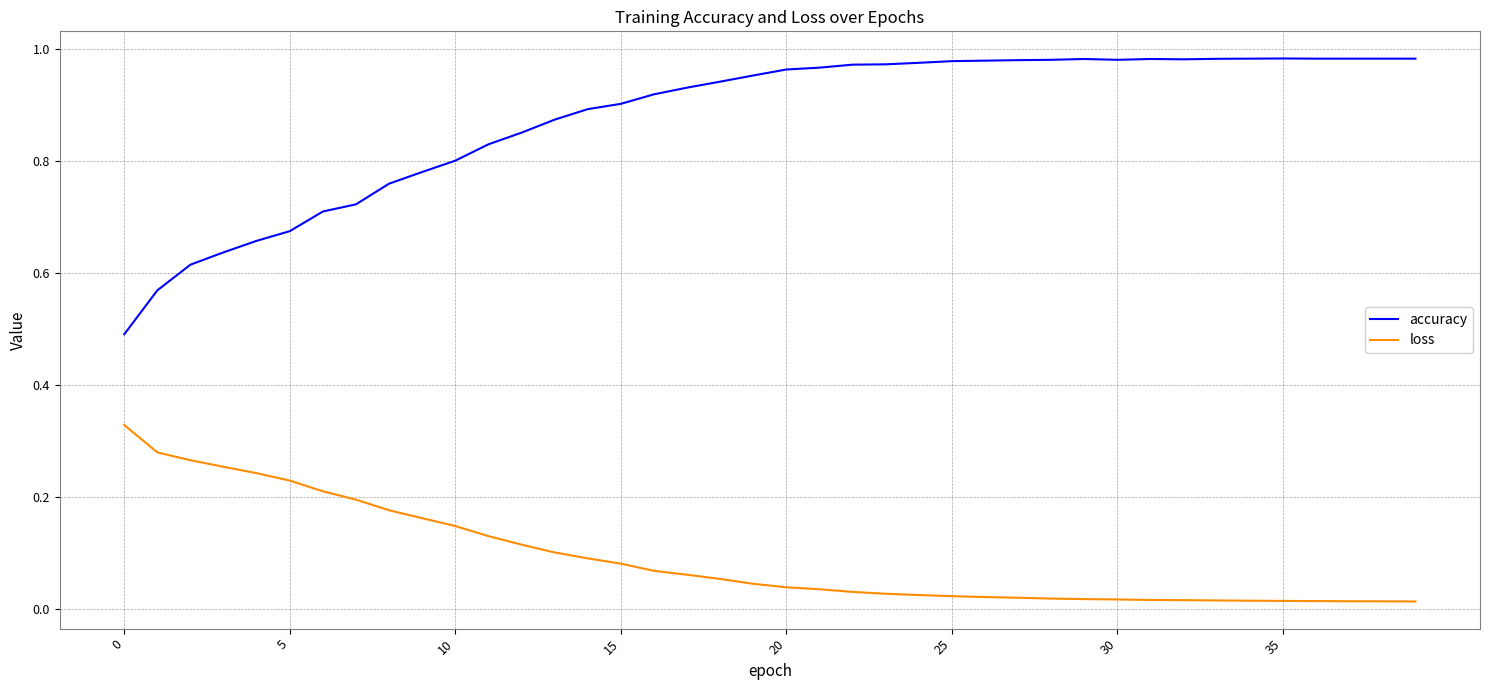

Which series has the largest total across all categories?

accuracy